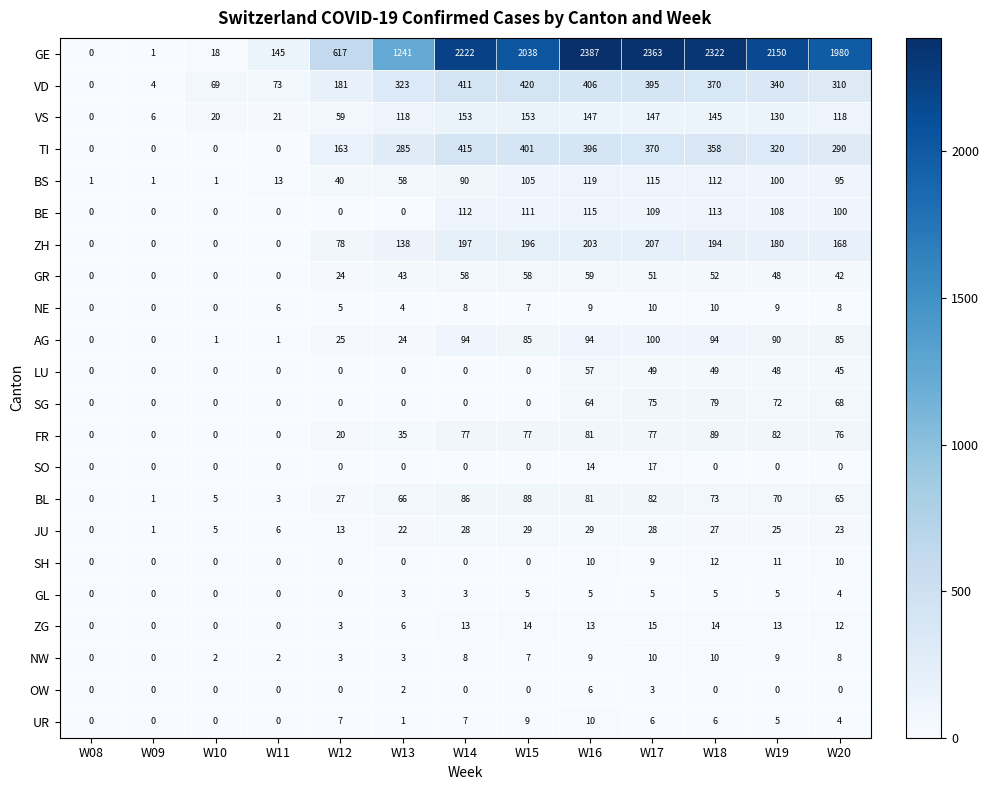

What is the difference between the maximum and second lowest values in the FR series?

89